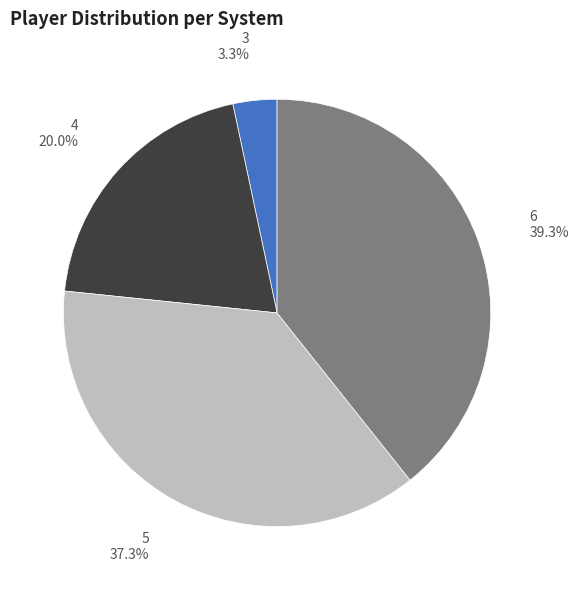

Rank the categories by value from highest to lowest.

6, 5, 4, 3